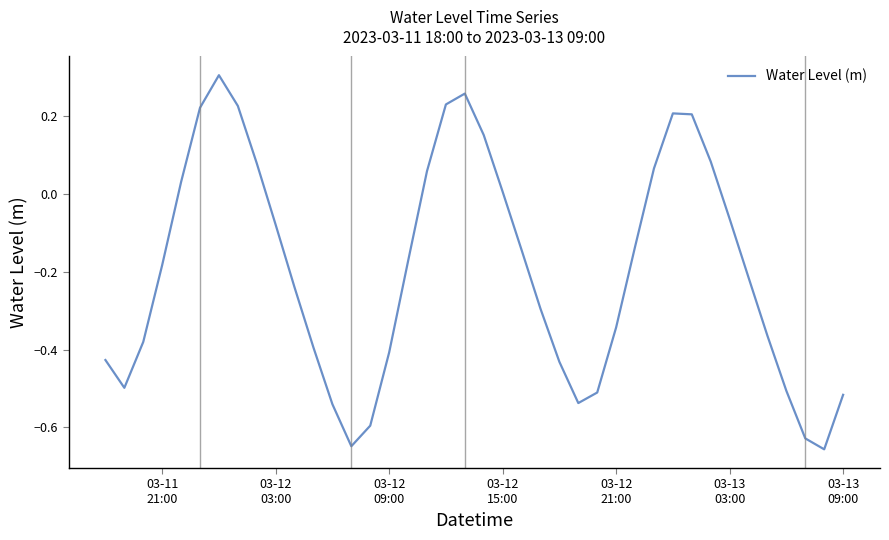

What is the difference between the maximum and minimum values?

1.0